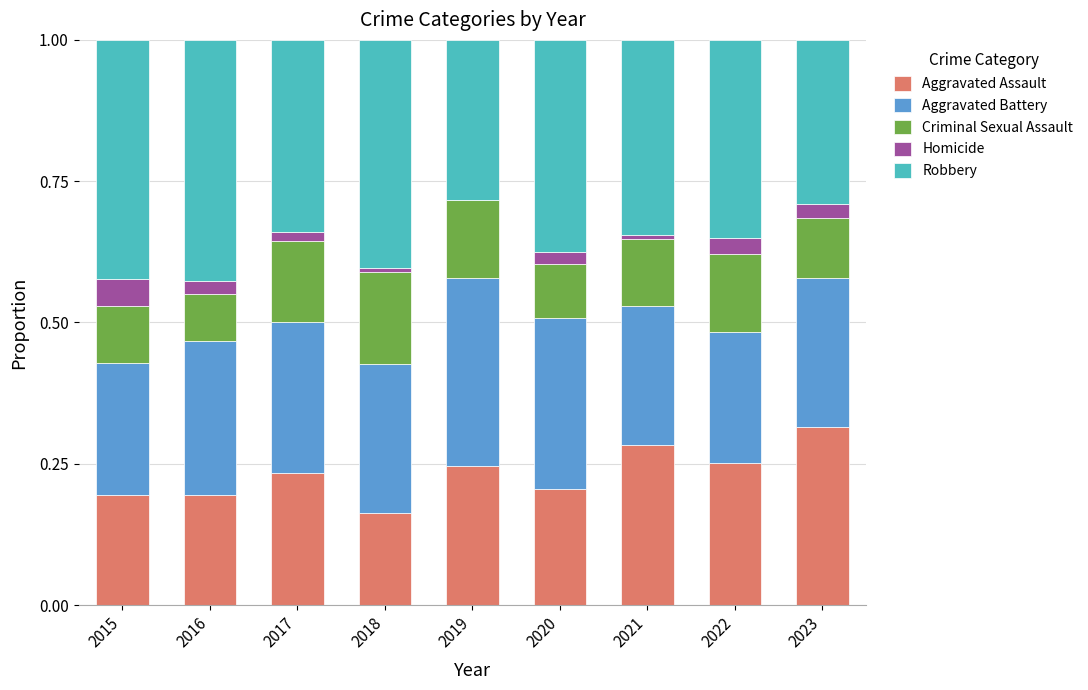

At which label does Aggravated Assault reach its peak?

2023